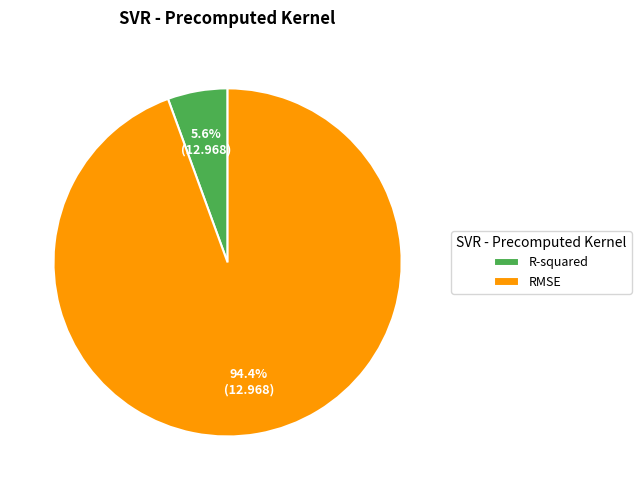

Is the sum of RMSE and R-squared greater than half?

Yes